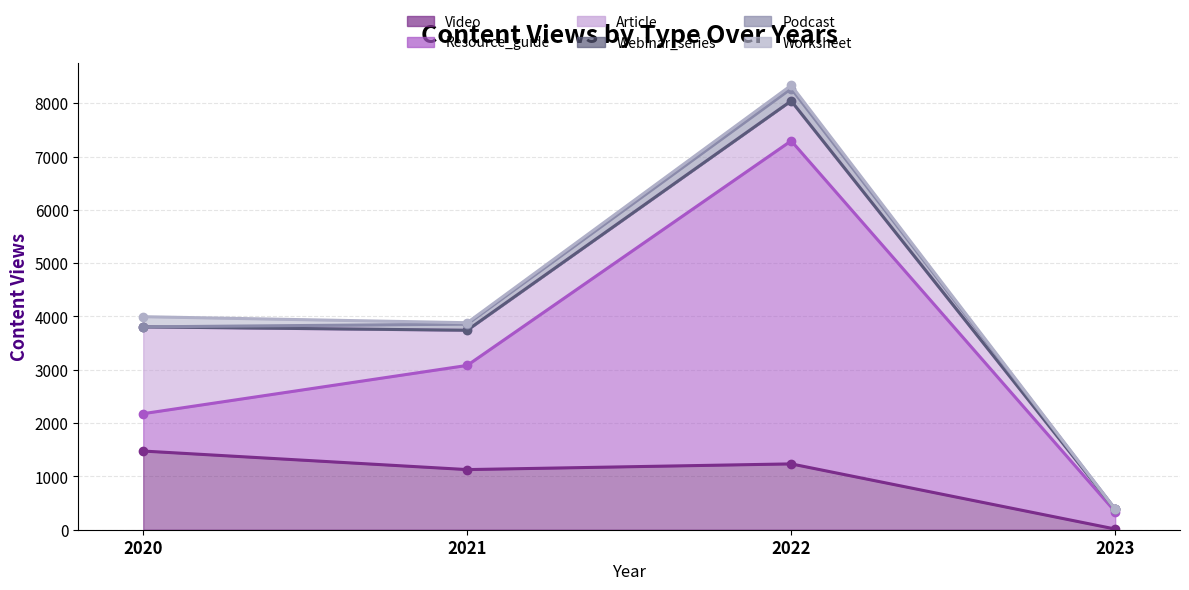

List the series in order of their peak value, lowest first.

Webinar_series, Worksheet, Podcast, Video, Article, Resource_guide